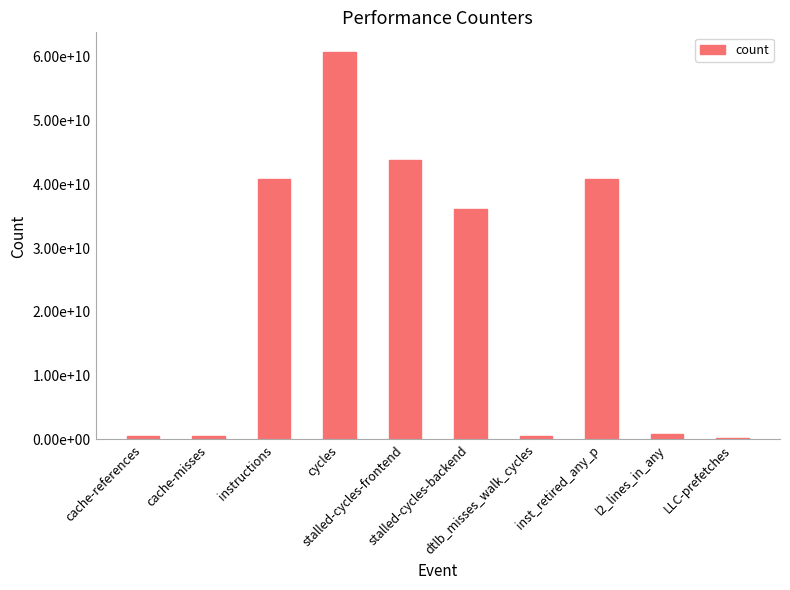

Are the bars grouped side by side (vs. stacked)?

No